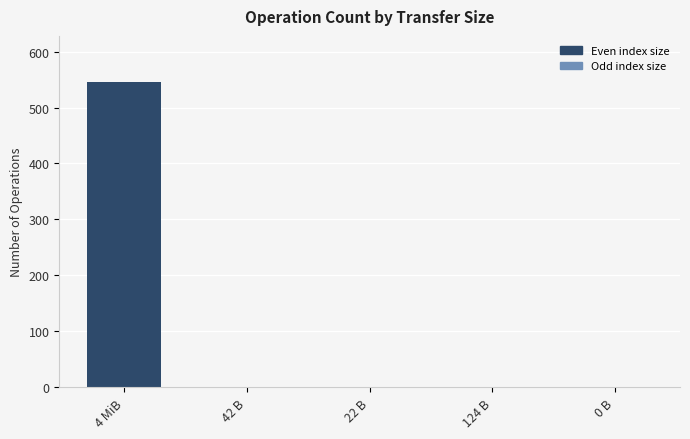

Reading left to right, what are all the values shown in this chart?

546	1	1	1	1